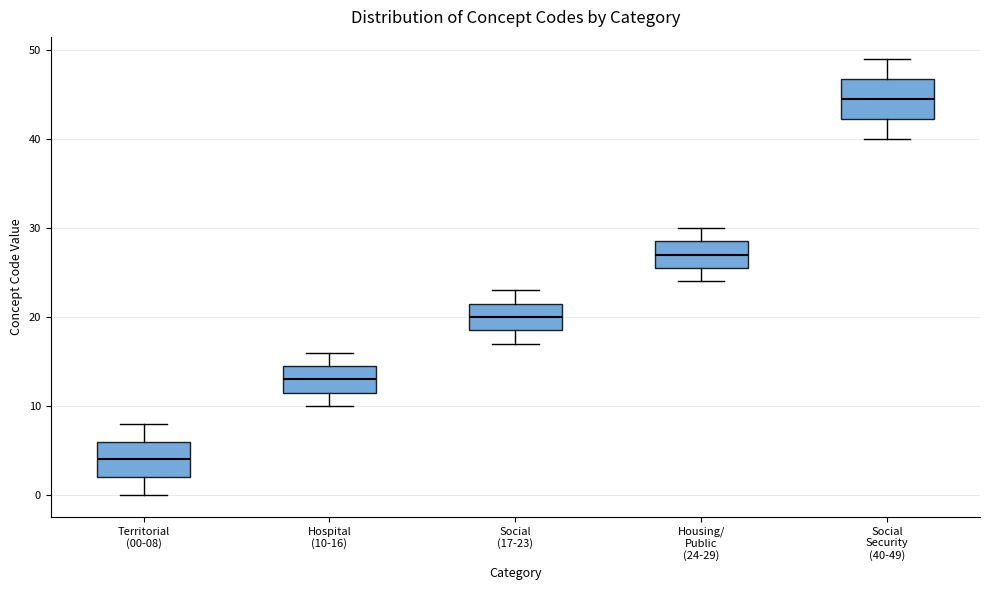

Which box has the highest median line?

Social Security (40-49)